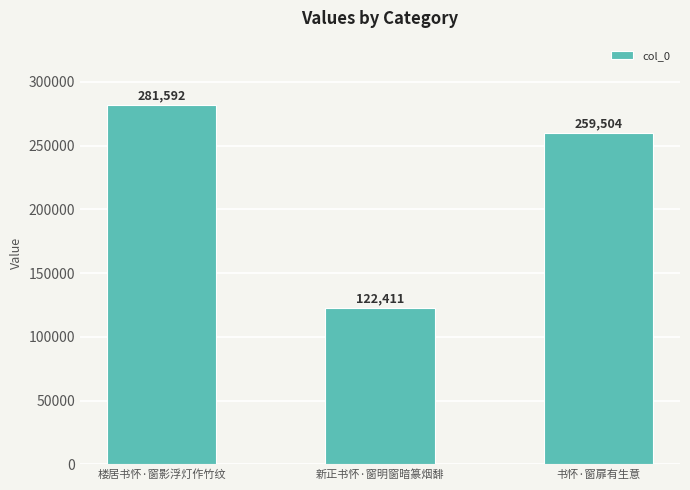

True or false: the data shows 259504 at 书怀·窗扉有生意.

True